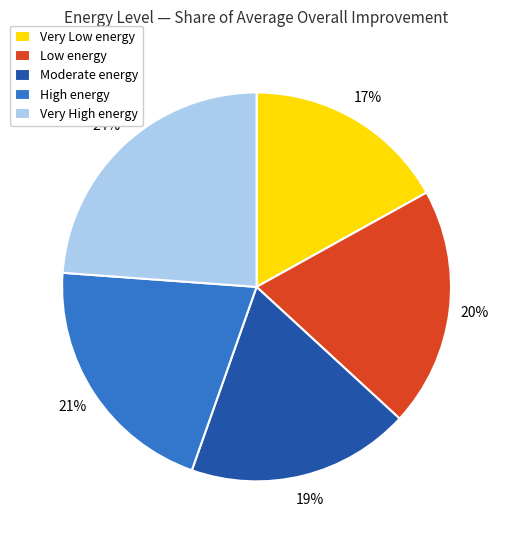

To the nearest percent, what percentage of the pie is Very High energy?

24%